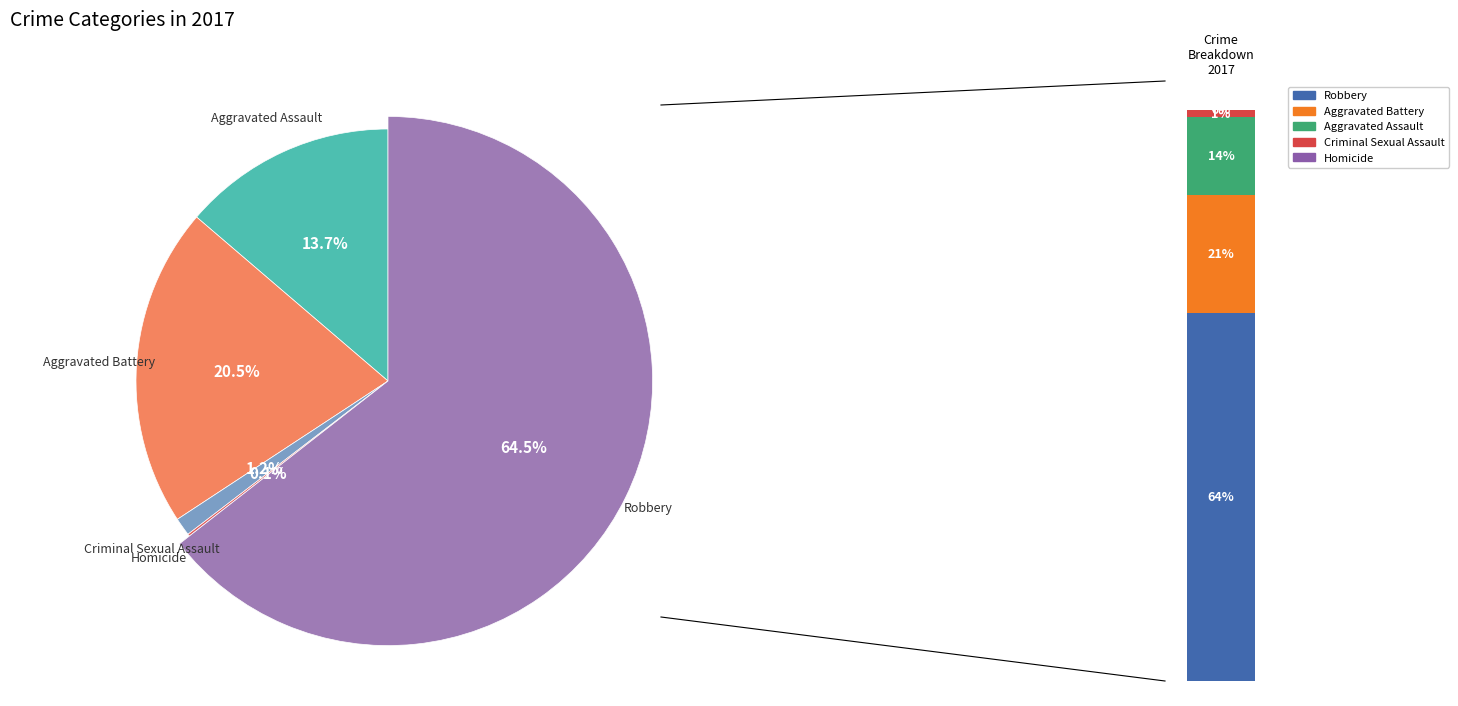

To the nearest percent, what portion does Robbery represent?

64%